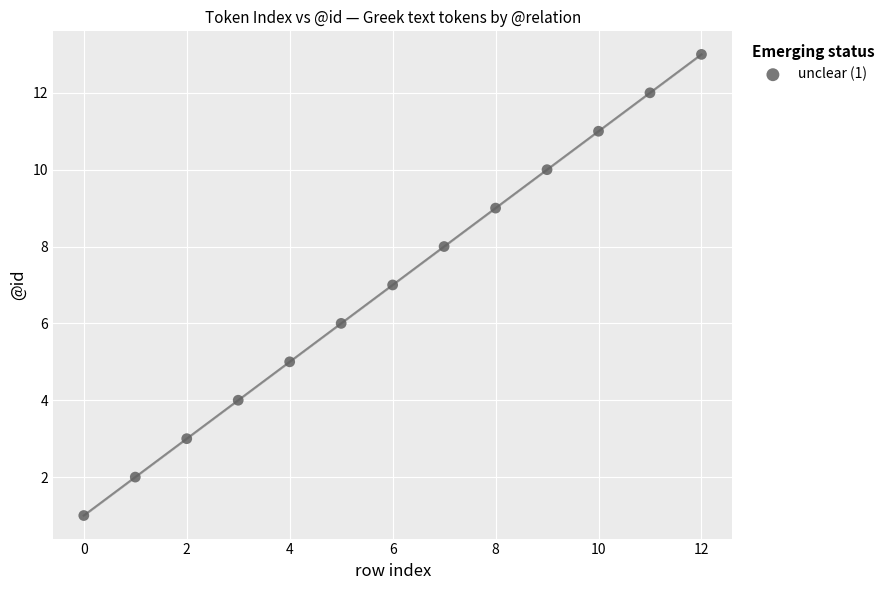

What is the range of Y values (max minus min)?

12